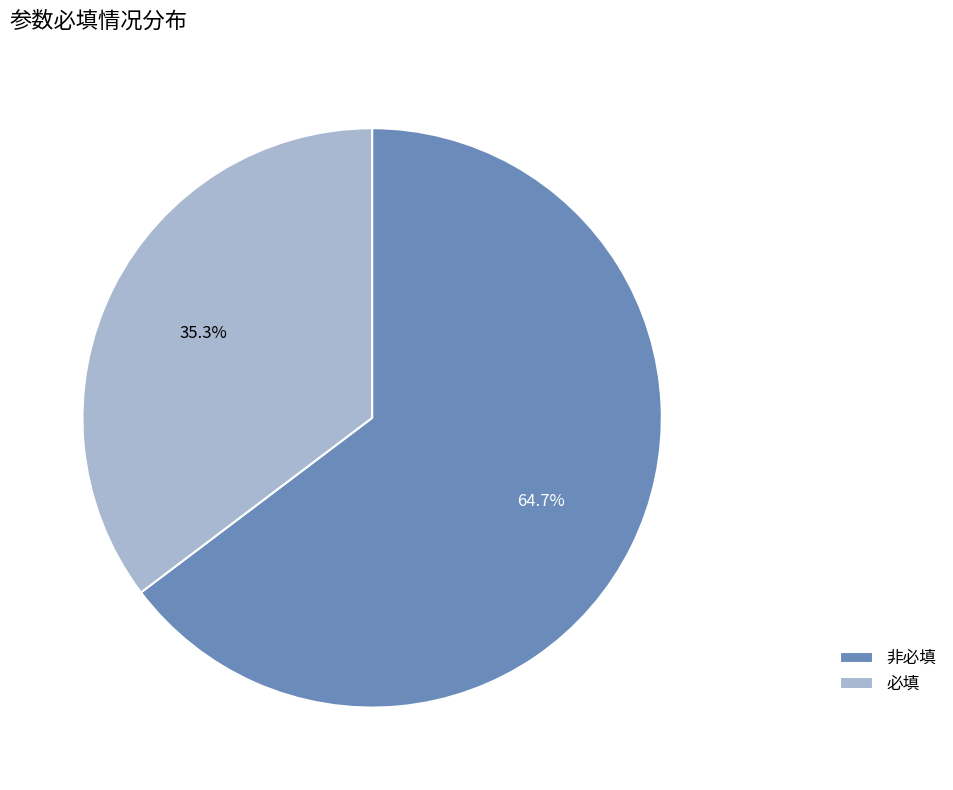

Do 必填 and 非必填 together represent more than half of the pie?

Yes